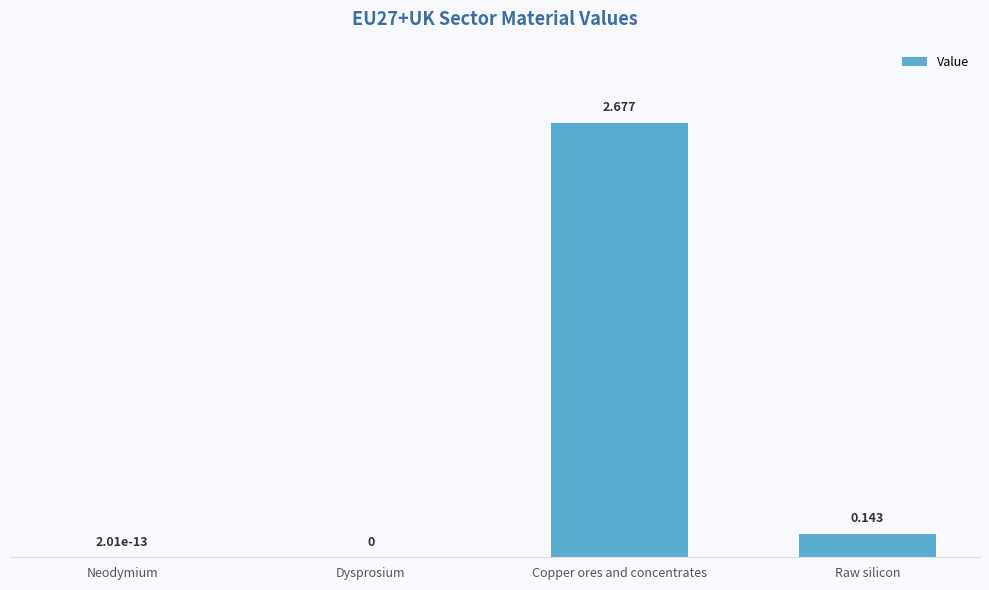

What is the change in value from Neodymium to Raw silicon?

+0.1